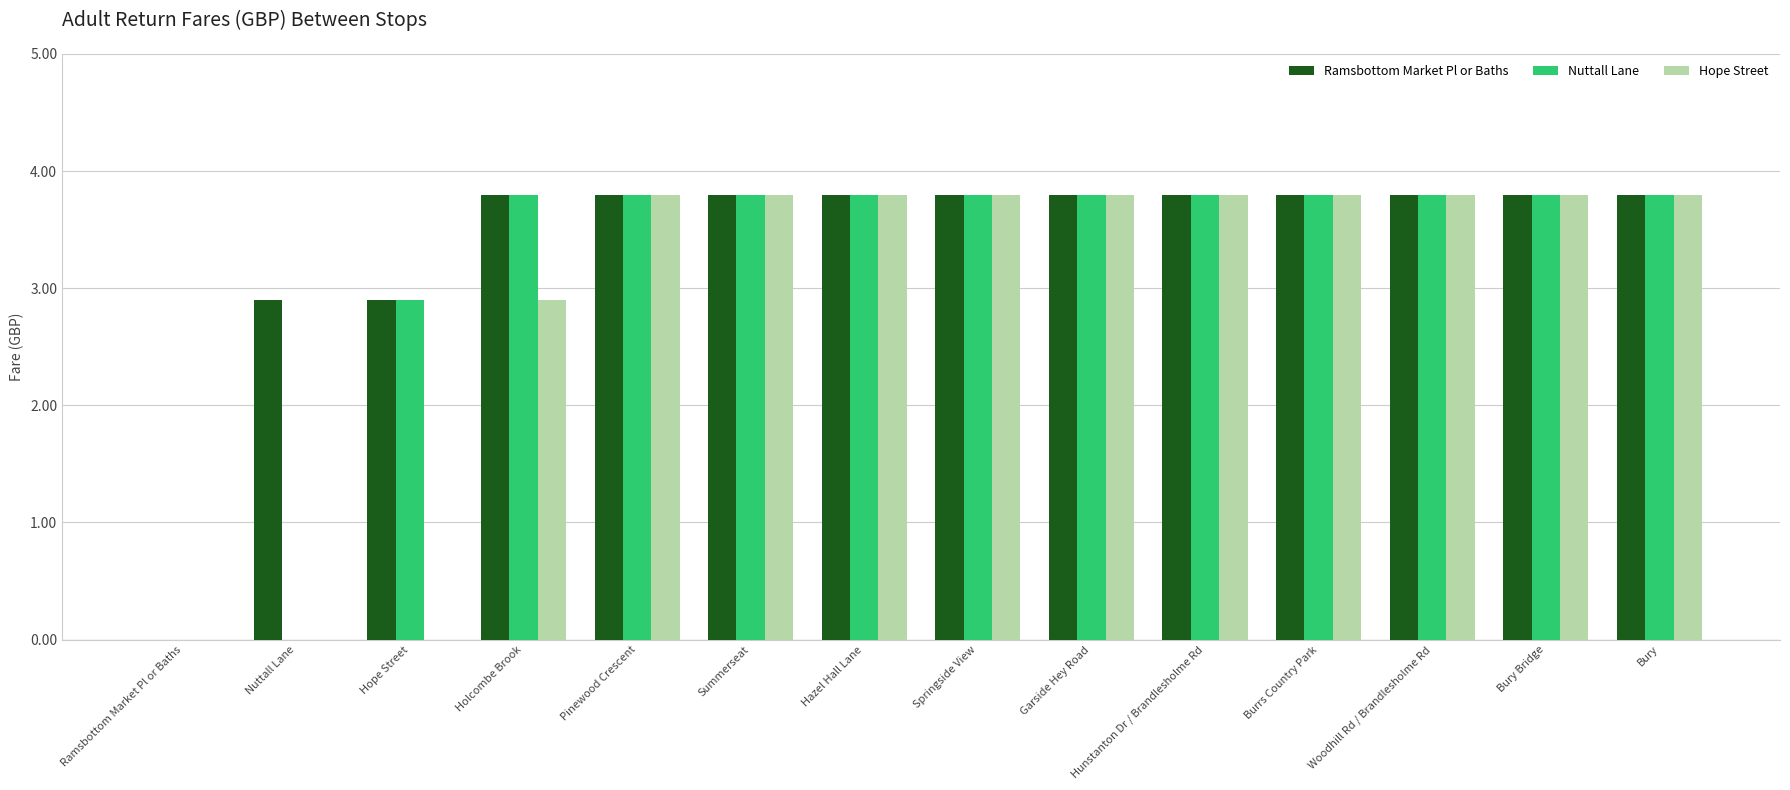

Which series has the largest total across all categories?

Ramsbottom Market Pl or Baths